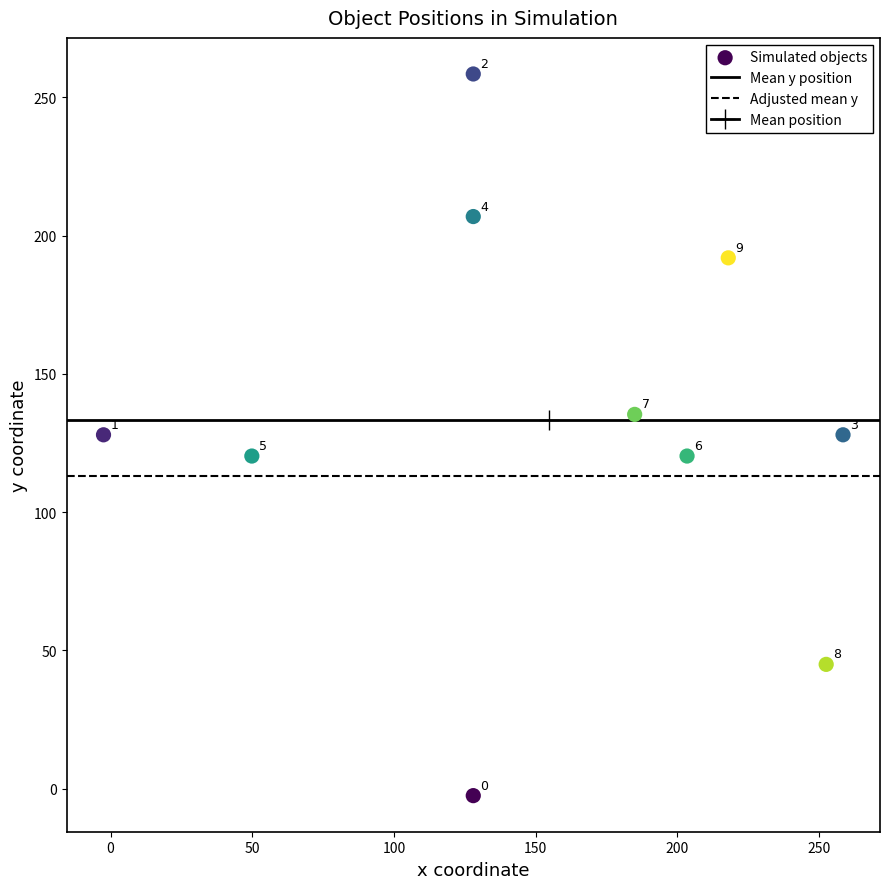

What is the average X value?

154.9